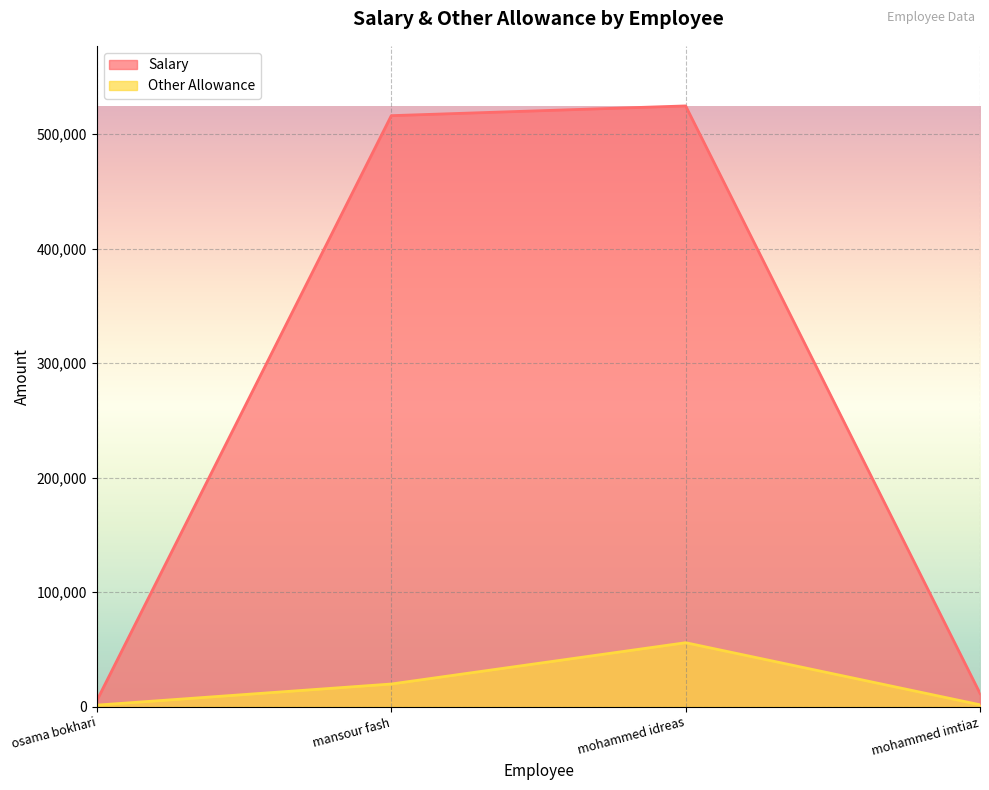

What is the sum of the Salary values at mohammed idreas and osama bokhari?

530198